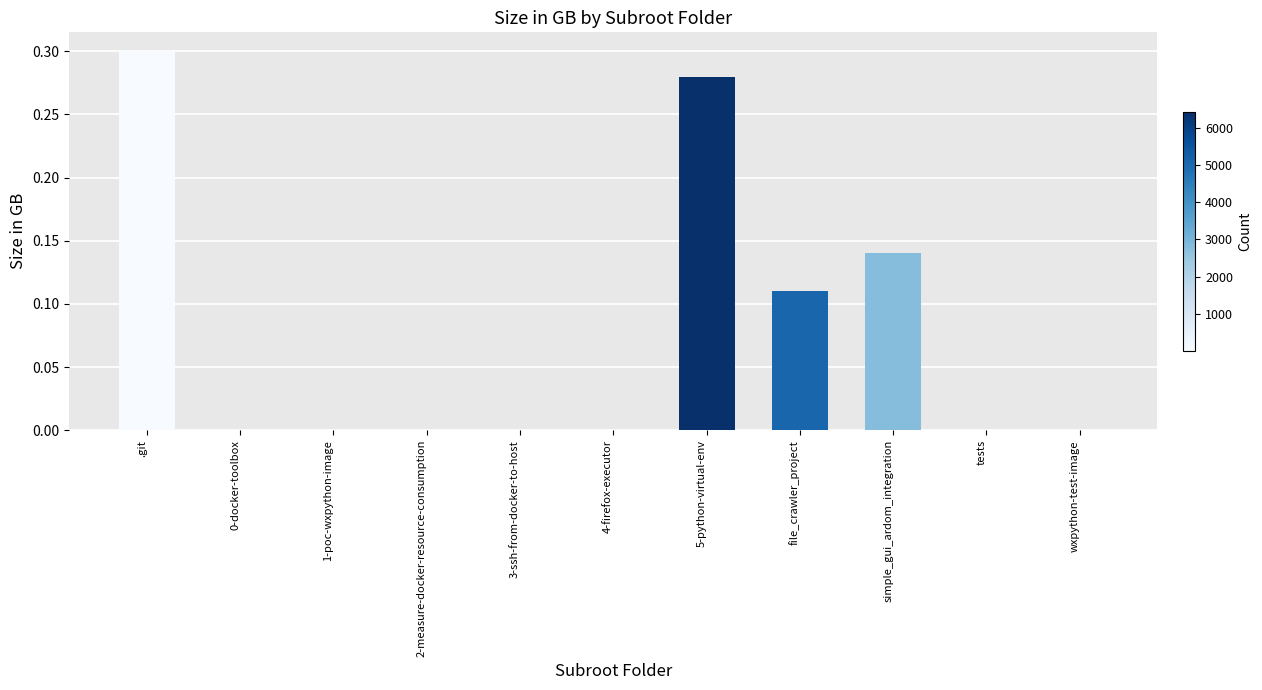

How many distinct data groups are displayed?

1